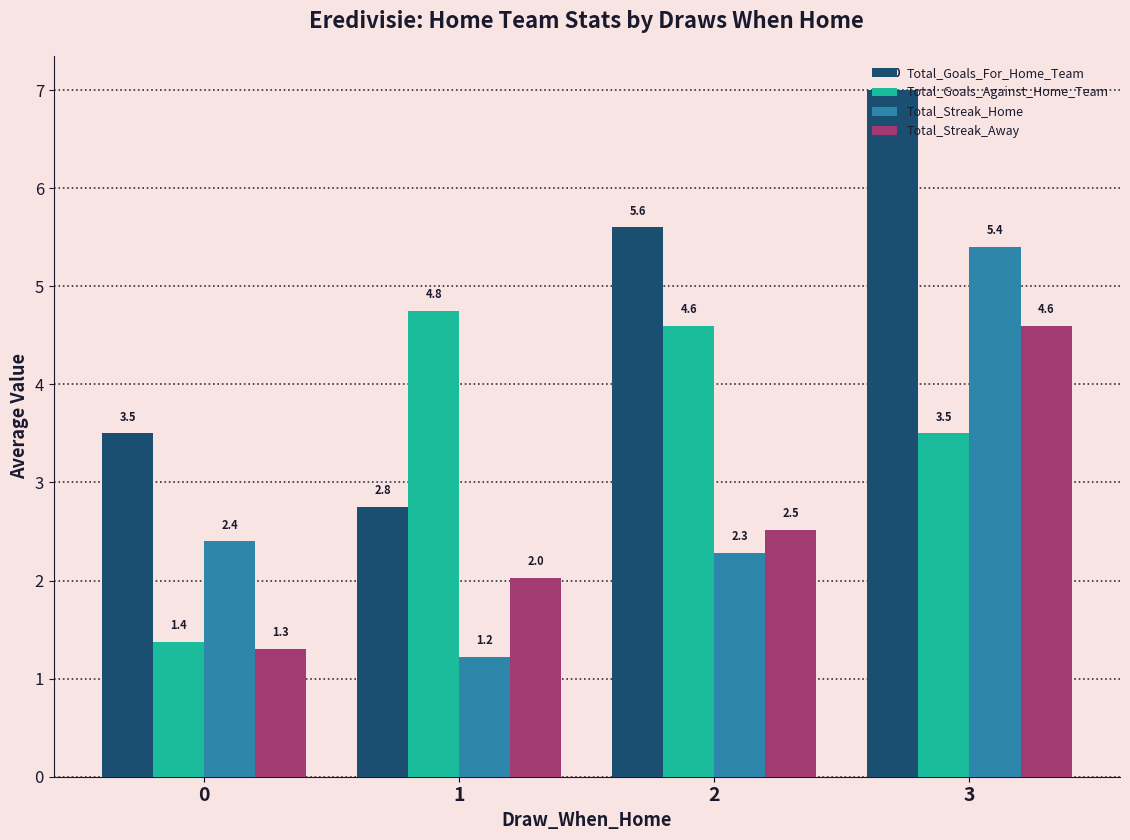

What is the difference between the Total_Streak_Away values at 3 and 1?

2.6